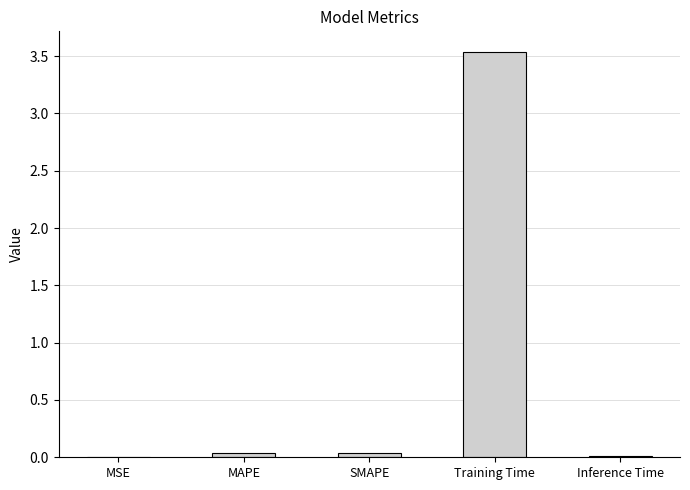

What is the sum of all values?

3.6